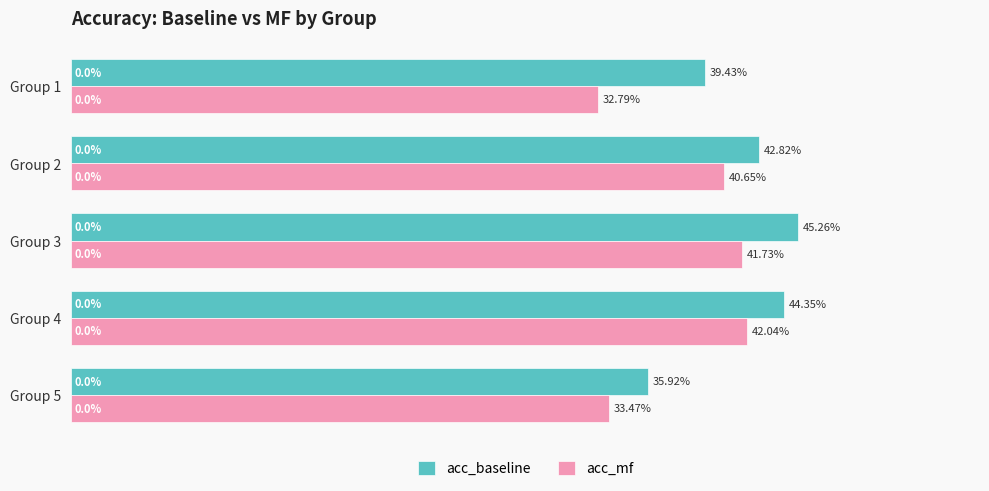

What are all the series names shown in the legend?

acc_baseline, acc_mf